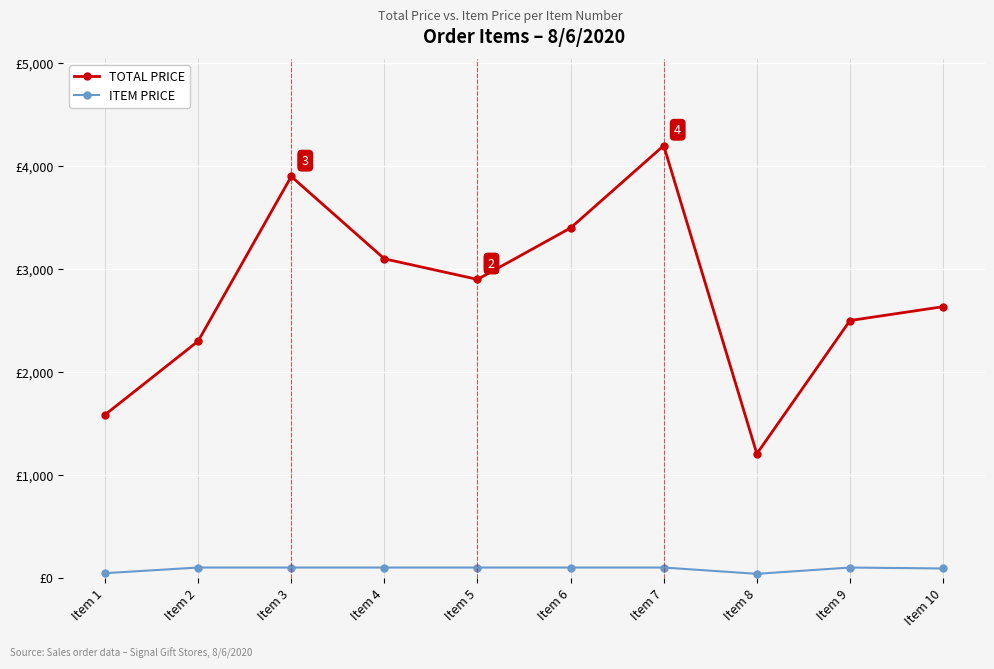

What is the difference between the maximum and minimum values in the ITEM PRICE series?

61.1